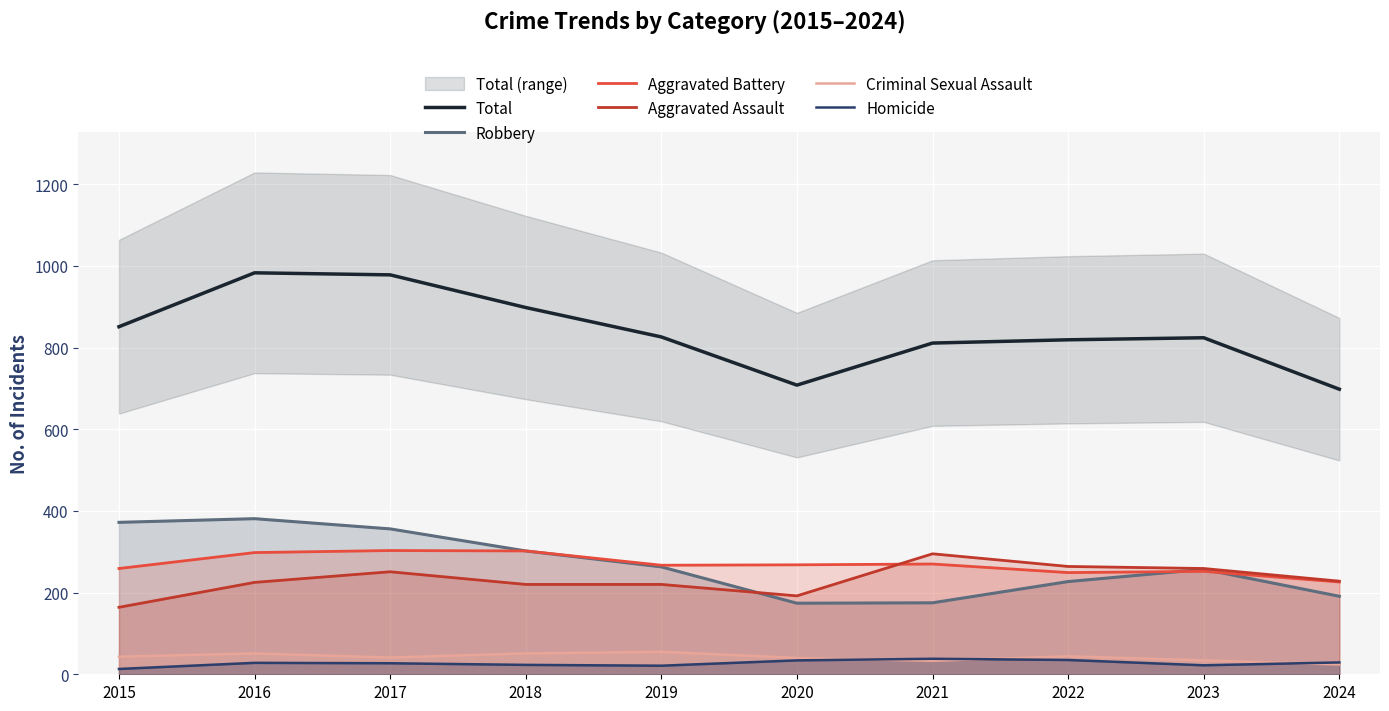

True or false: Criminal Sexual Assault and Aggravated Assault cross at least once.

False